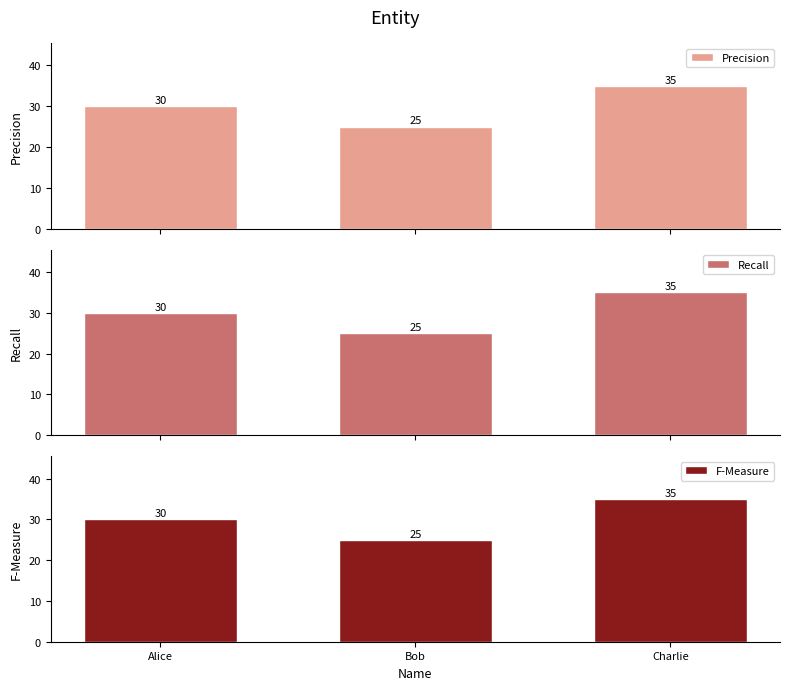

What is the label of the 3rd bar from the right?

Alice